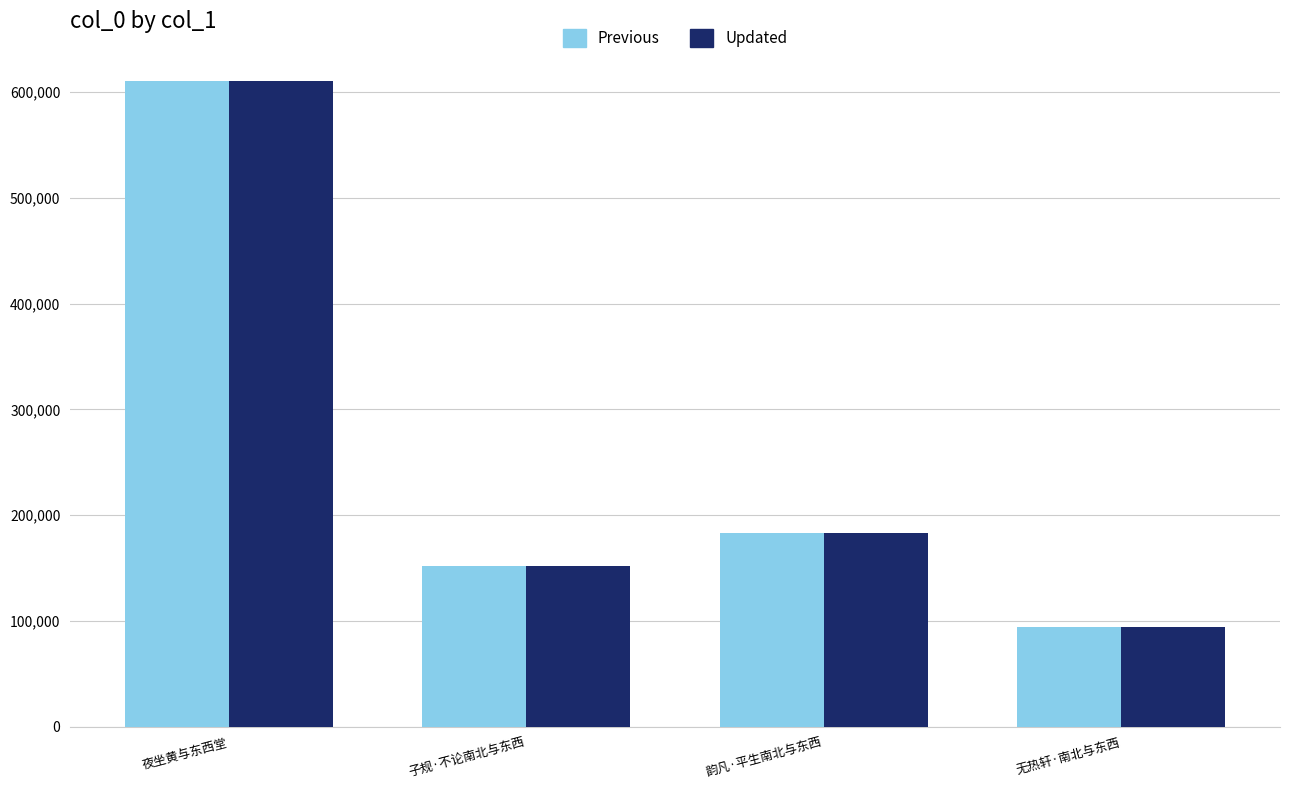

Which label corresponds to the smallest value in the chart?

无热轩·南北与东西